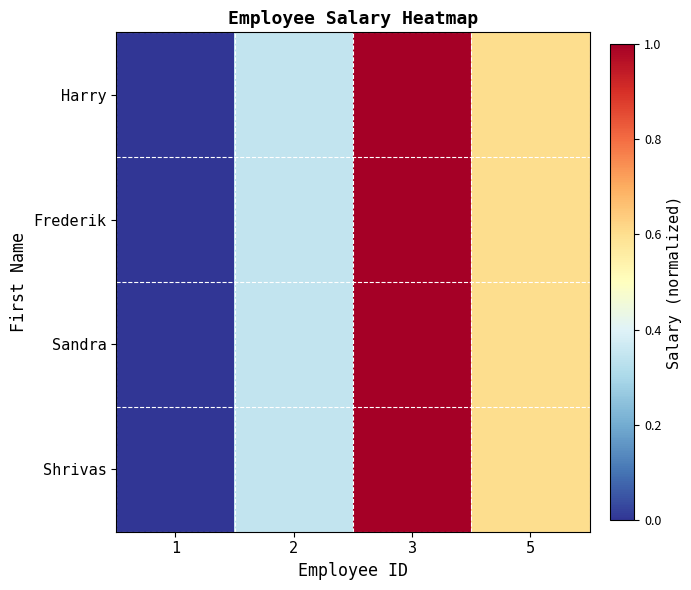

At 5, list the series in order from largest to smallest.

Harry, Frederik, Sandra, Shrivas